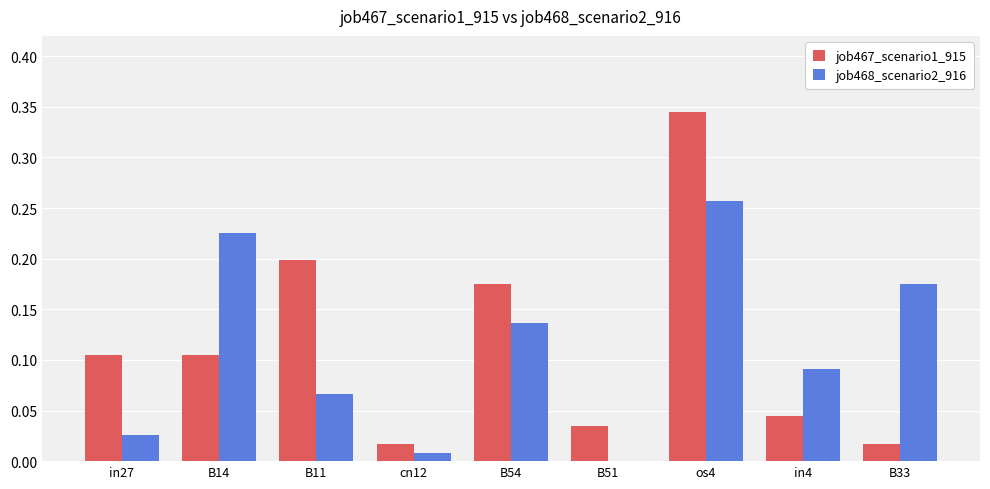

At which category does the chart reach its peak across all series?

os4